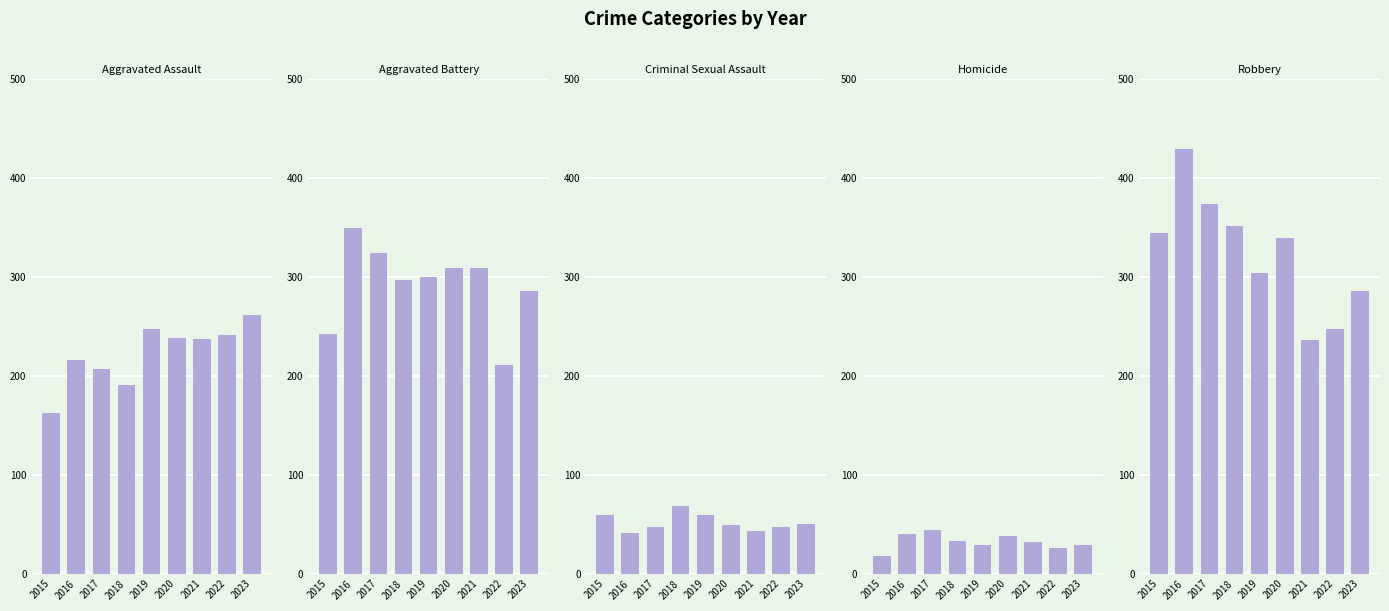

What is the spread (max minus min) of values at 2016?

389